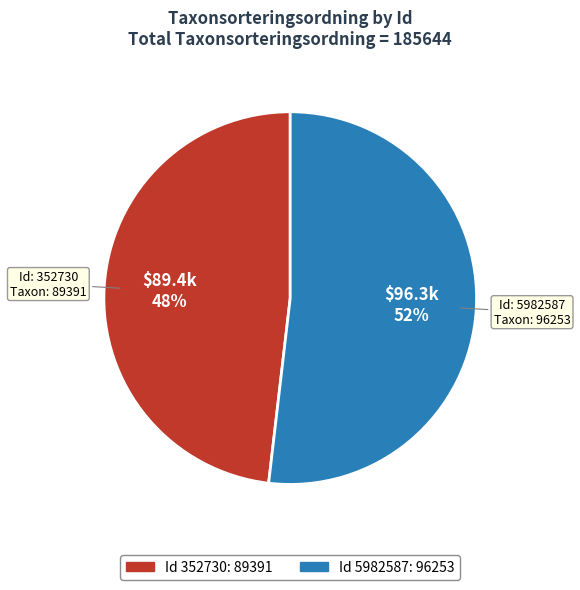

To the nearest percent, what is the average slice percentage?

50%